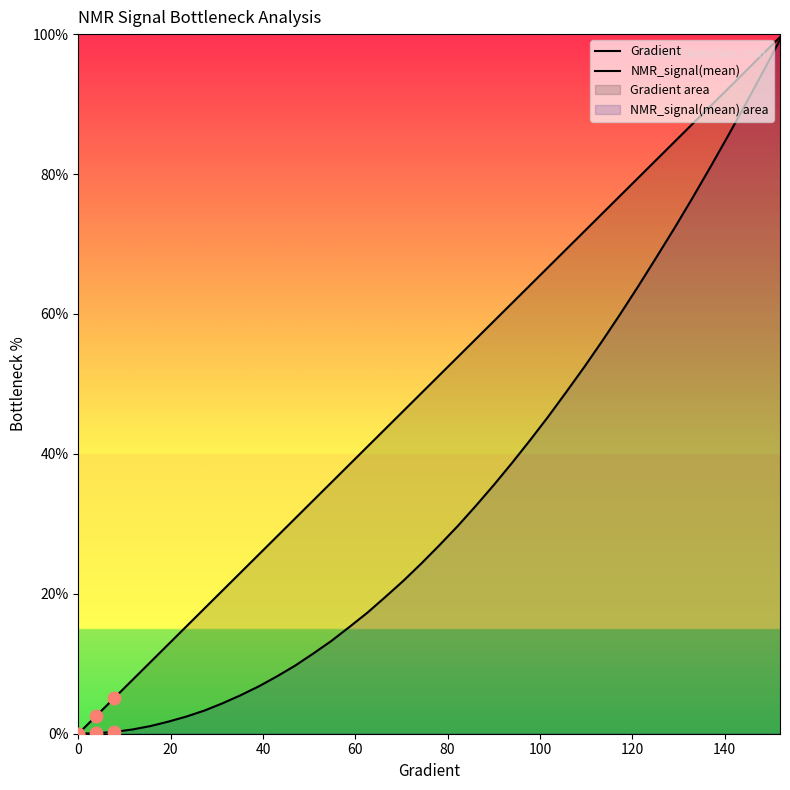

Is the value of Gradient at 11 greater than the value of NMR_signal(mean) at 10?

Yes